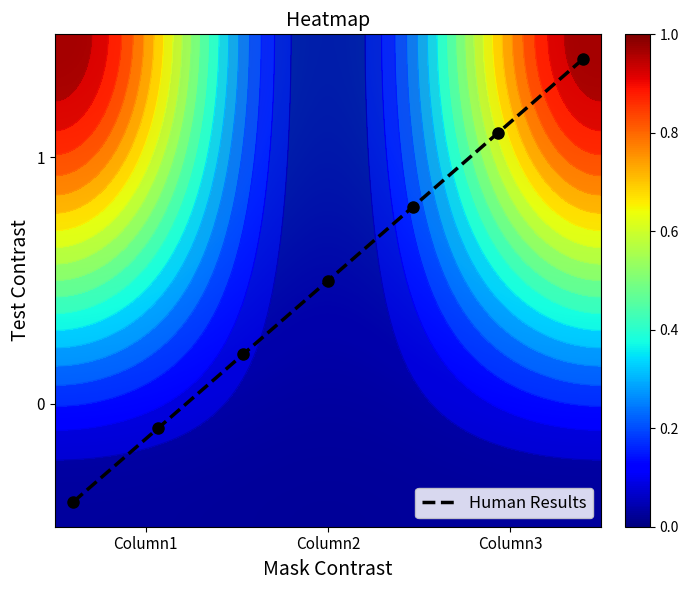

What is the difference between the values at Column3 and Column2?

1